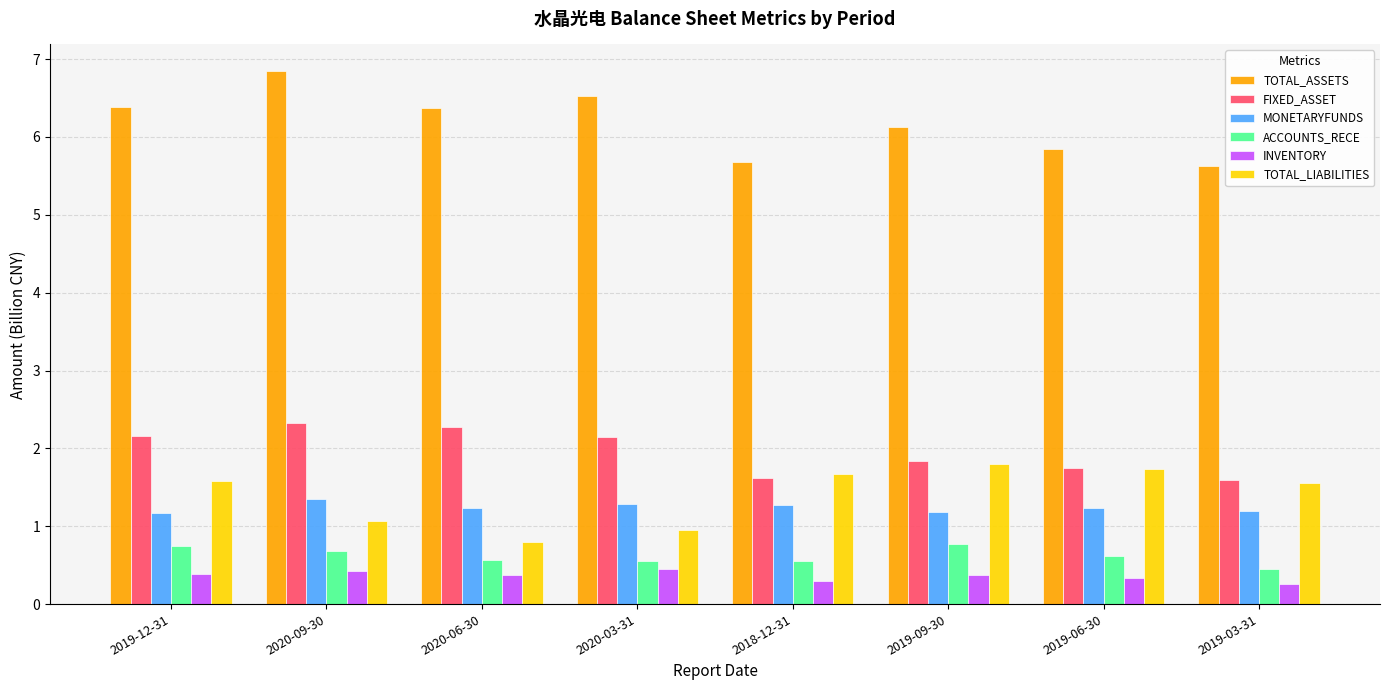

Rank the series by their maximum value, from lowest to highest.

INVENTORY, ACCOUNTS_RECE, MONETARYFUNDS, TOTAL_LIABILITIES, FIXED_ASSET, TOTAL_ASSETS